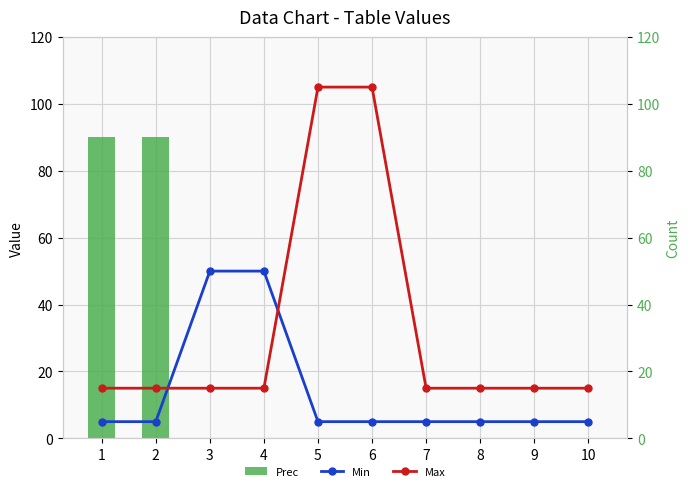

What value does the Min series have at 10, to the nearest 5?

5